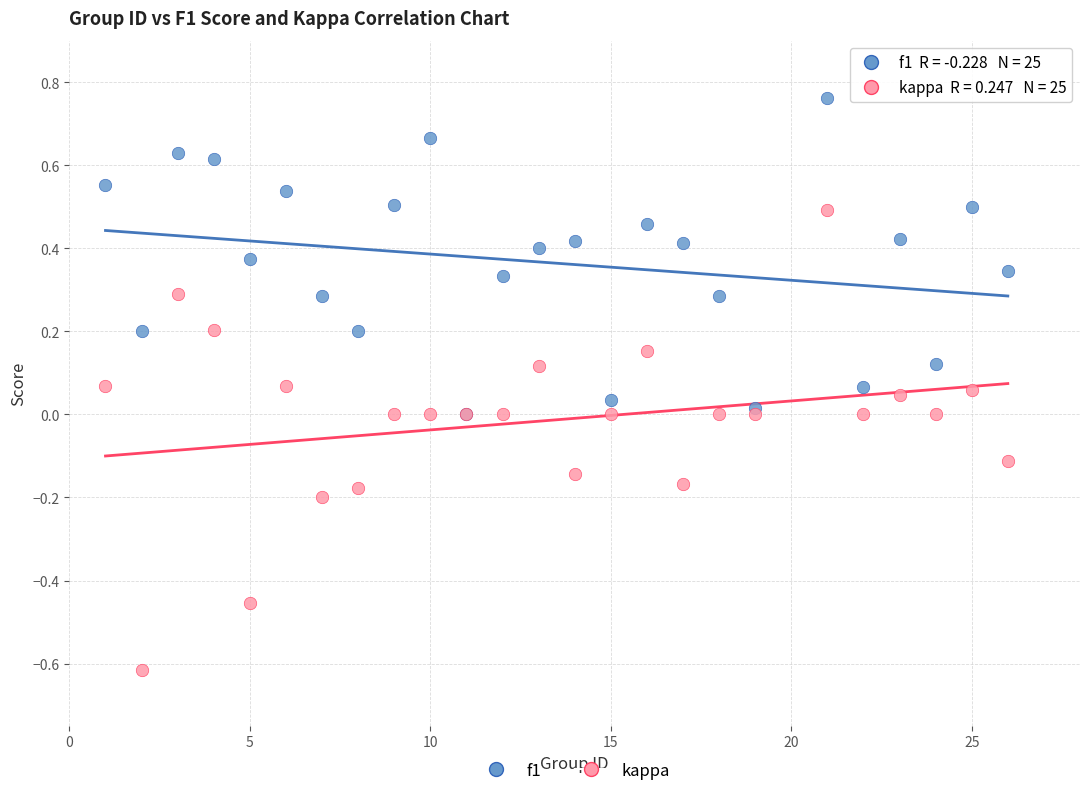

Which series reaches the maximum Y coordinate?

f1